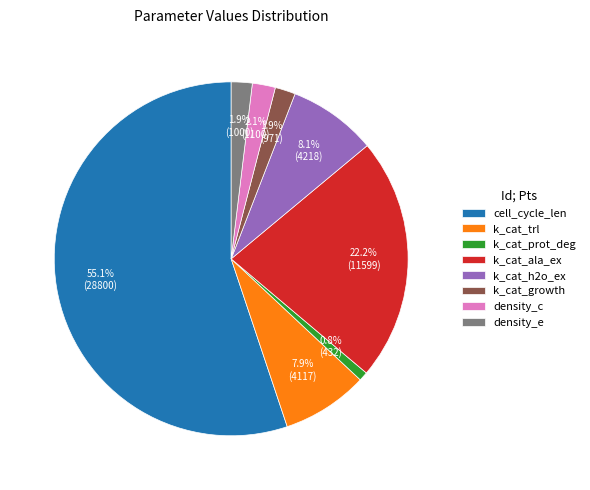

To the nearest percent, what is the difference between the cell_cycle_len and k_cat_prot_deg slice percentages?

54%